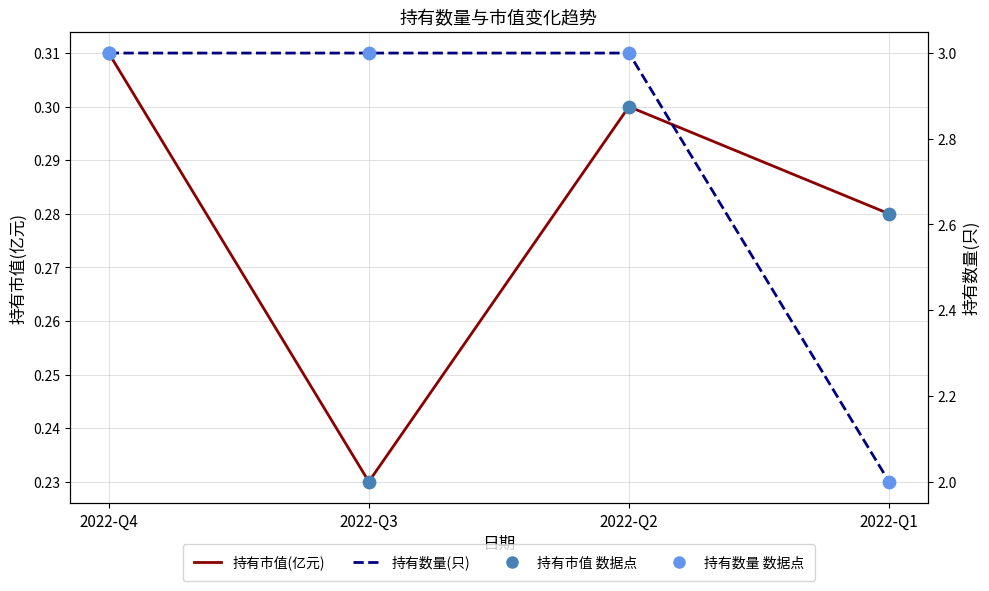

Which series has the widest spread of Y values?

持有数量(只)